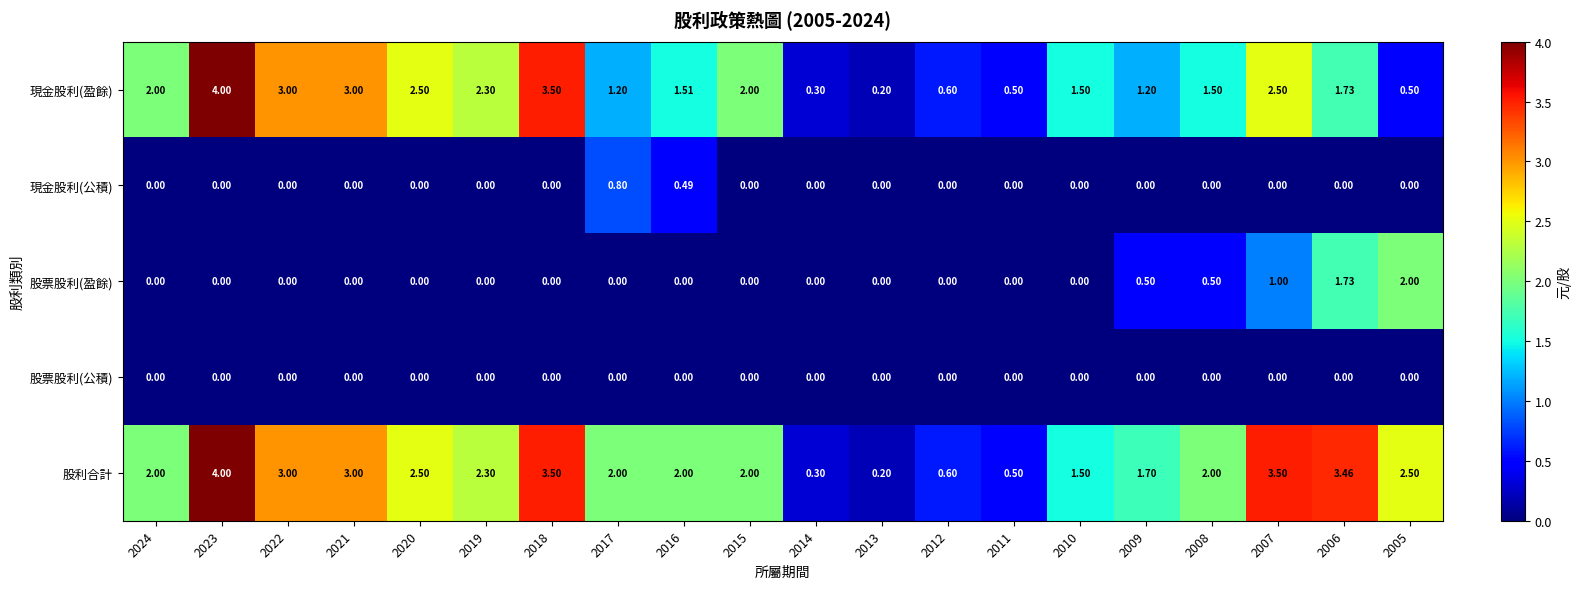

Between 2013 and 2007, which series saw the biggest shift?

股利合計